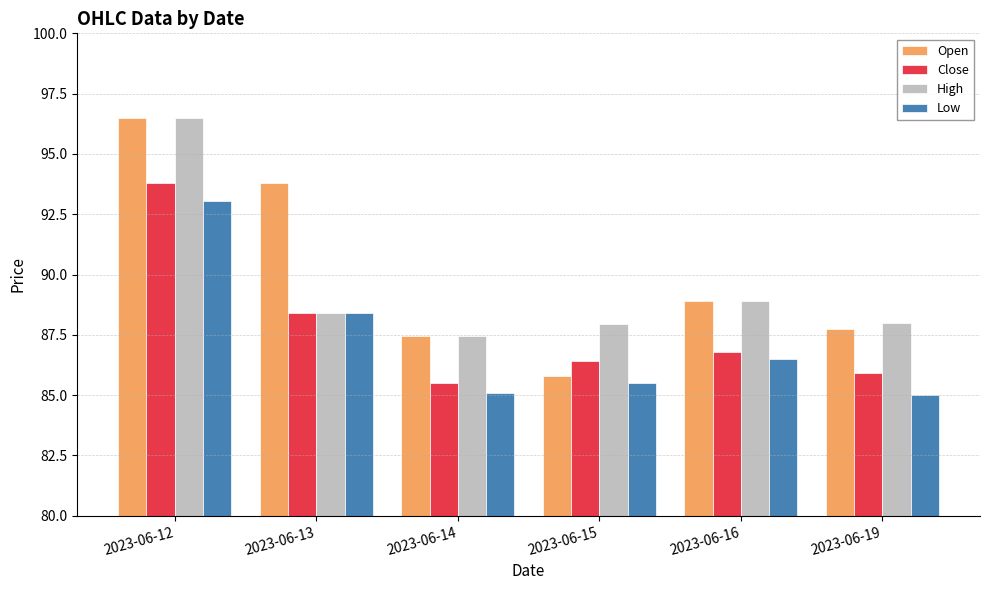

What is the greatest value displayed?

96.5